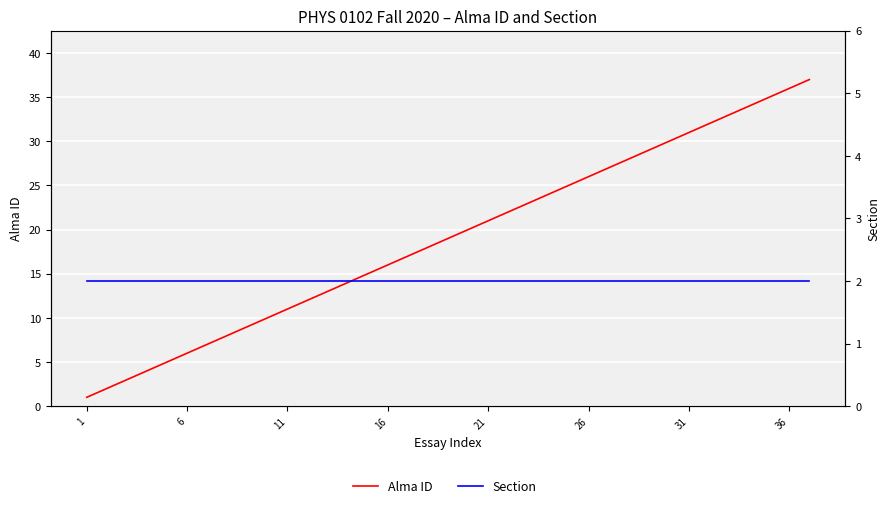

Which series changed the most between 6 and 22?

Alma ID